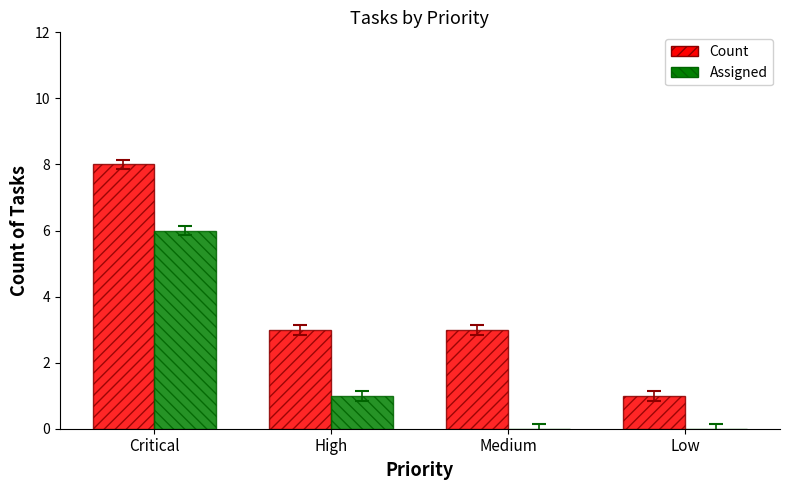

Count the number of data series in this chart.

2